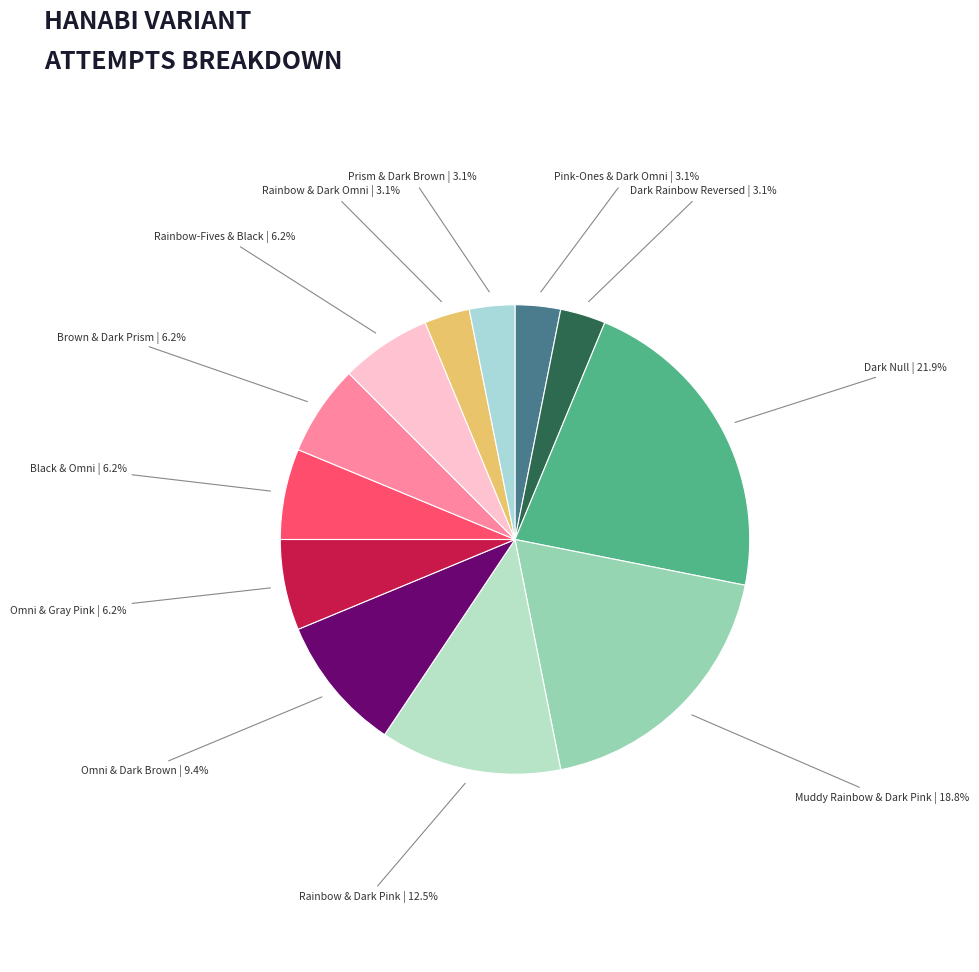

How many segments does this pie chart have?

12